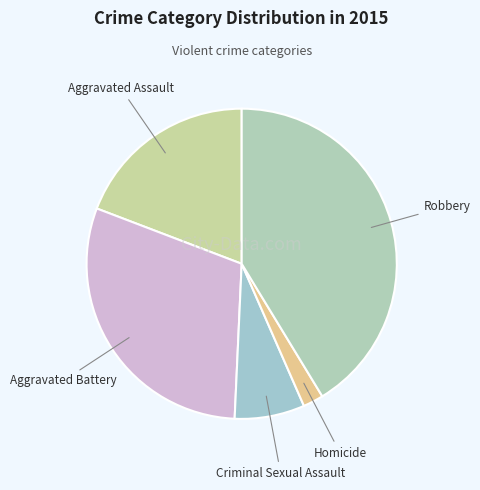

The Aggravated Battery slice represents 20% of the pie. True or false?

False